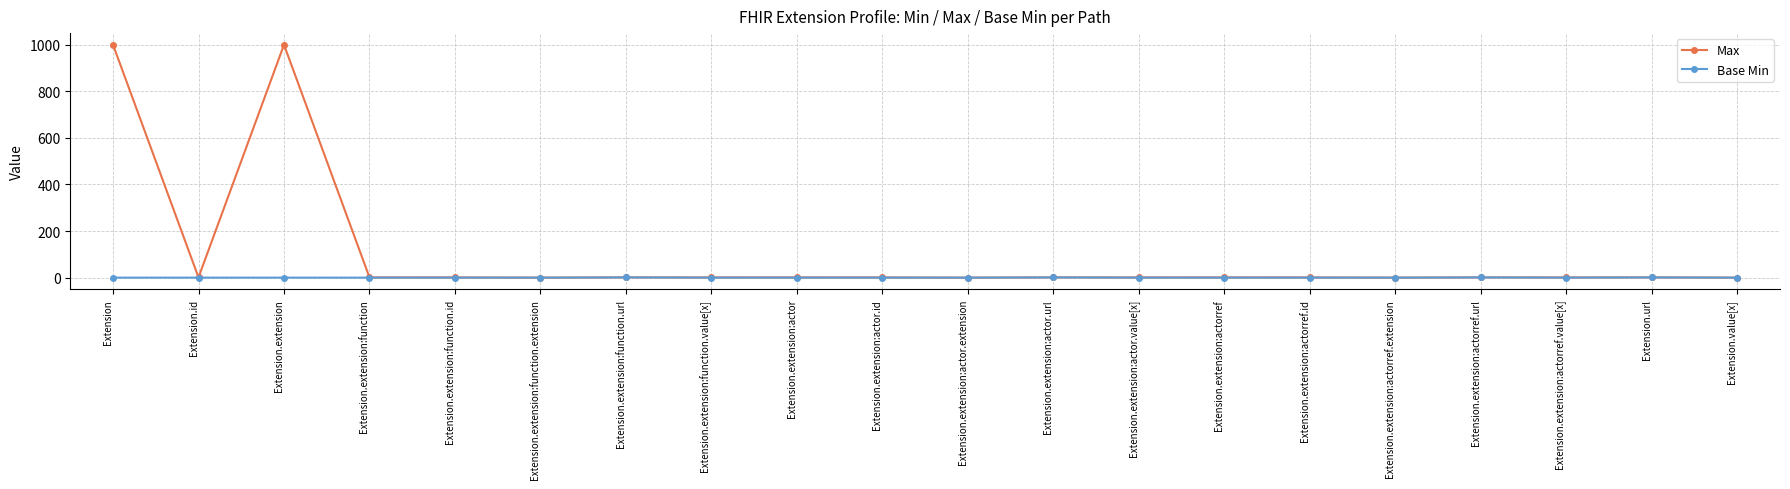

At how many categories does at least one series exceed 899?

2